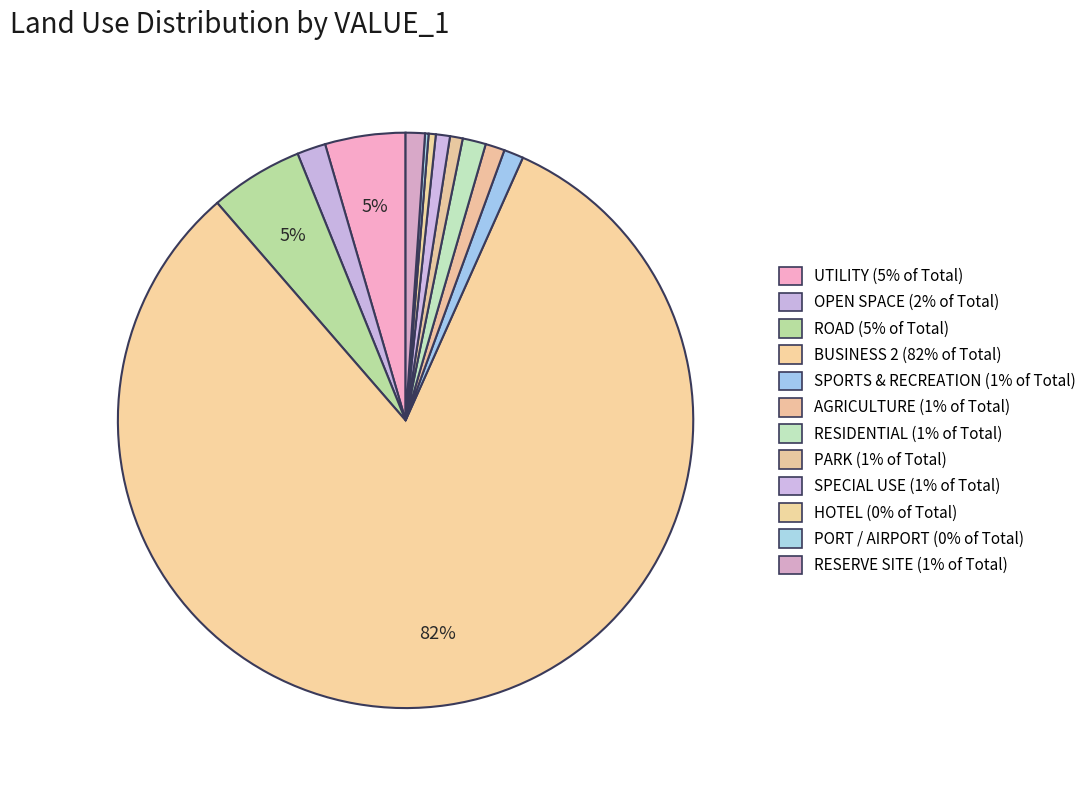

Is it true that PORT / AIRPORT is 0% of the pie?

True